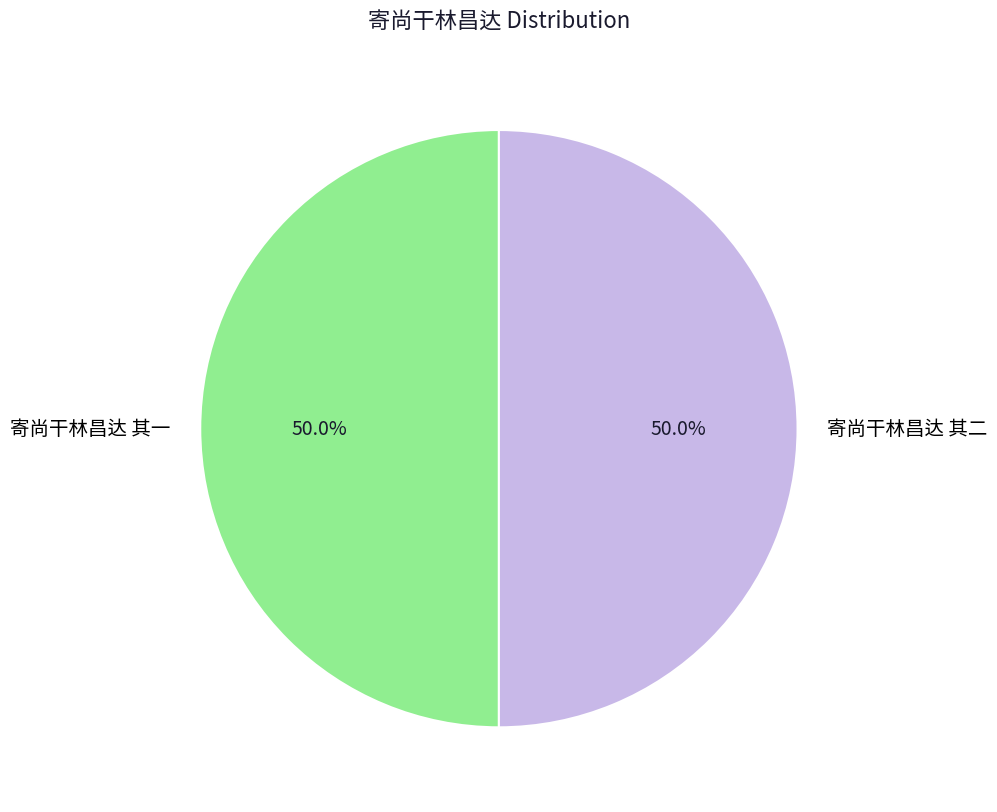

To the nearest percent, what portion does 寄尚干林昌达 其二 represent?

50%